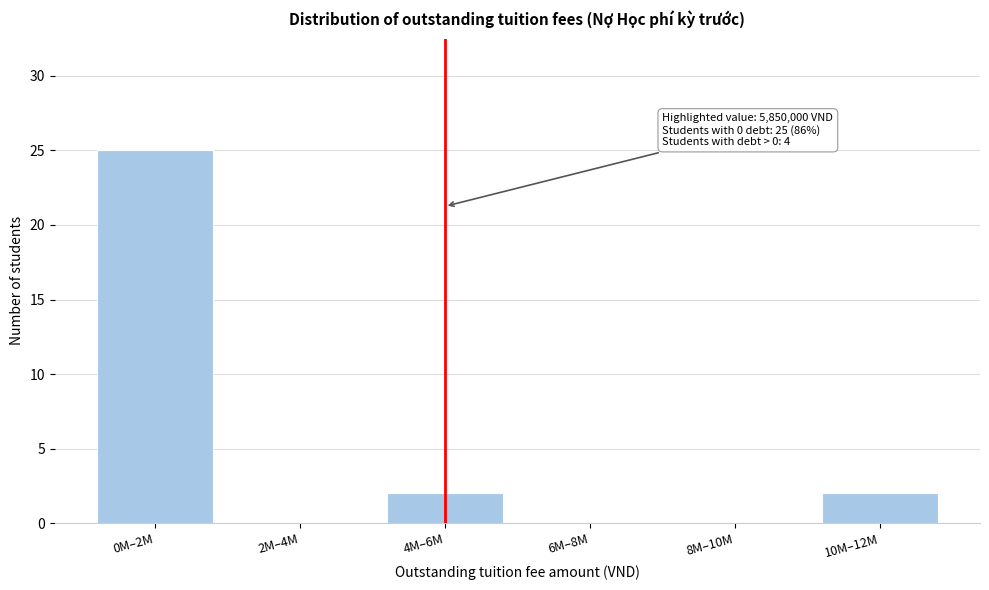

Reading left to right, what are all the values shown in this chart?

0M–2M=25	2M–4M=0	4M–6M=2	6M–8M=0	8M–10M=0	10M–12M=2